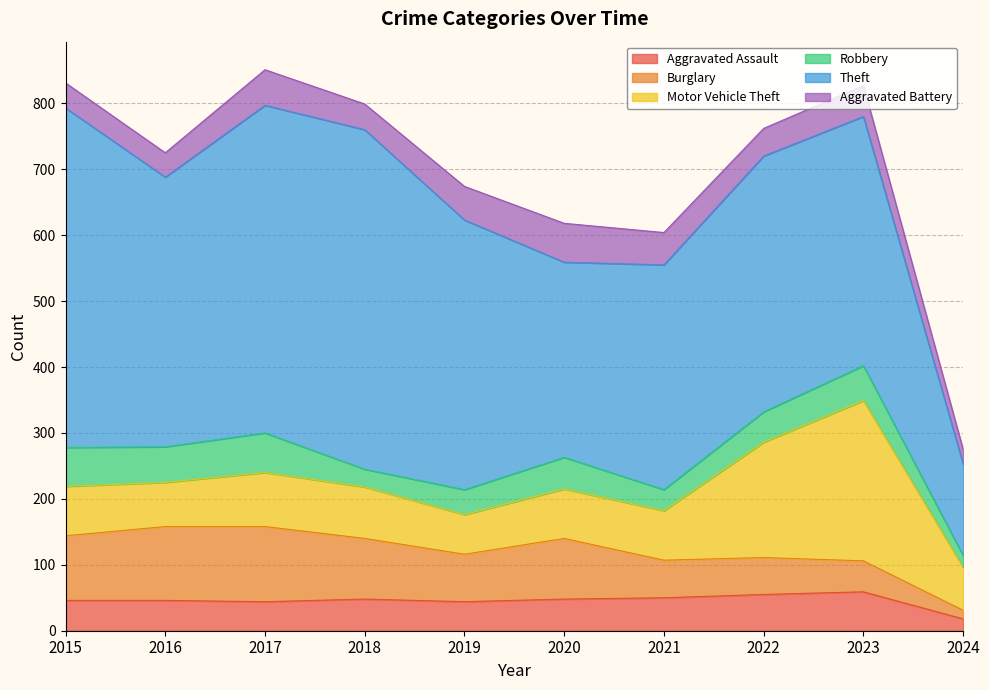

What is the difference between the Aggravated Assault values at 2022 and 2018?

7